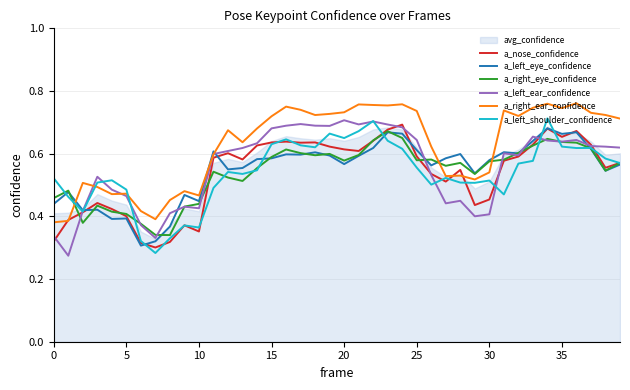

Is it true that a_left_eye_confidence equals 0.6 at 9?

False